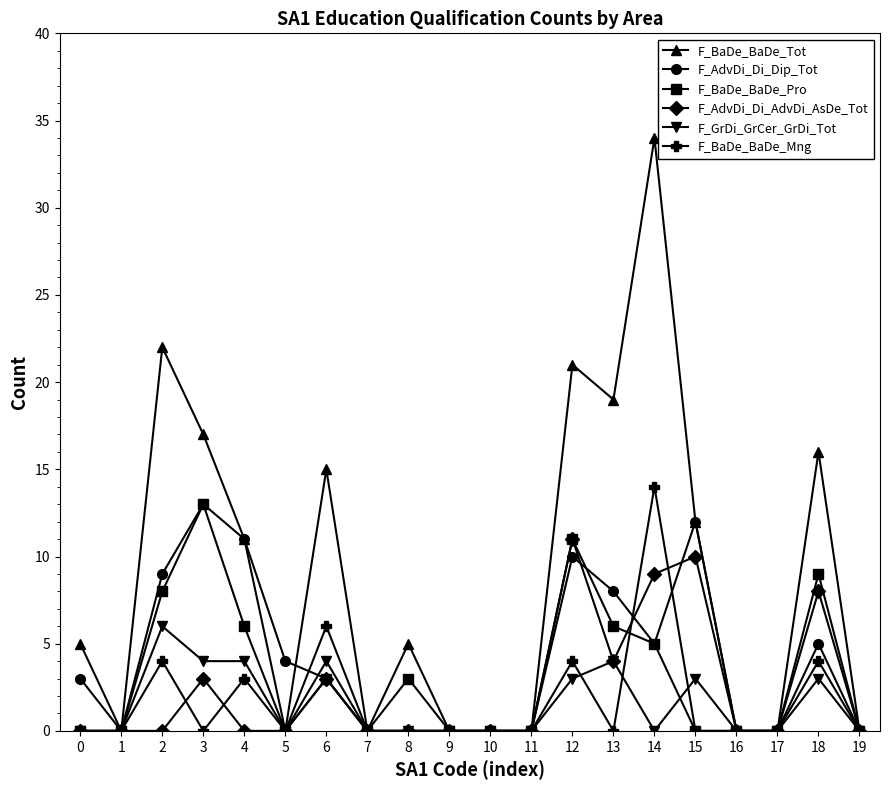

Reading left to right, transcribe all the data shown in this chart.

F_BaDe_BaDe_Tot: 5	0	22	17	11	0	15	0	5	0	0	0	21	19	34	12	0	0	16	0
F_AdvDi_Di_Dip_Tot: 3	0	9	13	11	4	3	0	0	0	0	0	10	8	5	12	0	0	5	0
F_BaDe_BaDe_Pro: 0	0	8	13	6	0	3	0	3	0	0	0	11	6	5	0	0	0	9	0
F_AdvDi_Di_AdvDi_AsDe_Tot: 0	0	0	3	0	0	3	0	0	0	0	0	11	4	9	10	0	0	8	0
F_GrDi_GrCer_GrDi_Tot: 0	0	6	4	4	0	4	0	0	0	0	0	3	4	0	3	0	0	3	0
F_BaDe_BaDe_Mng: 0	0	4	0	3	0	6	0	0	0	0	0	4	0	14	0	0	0	4	0